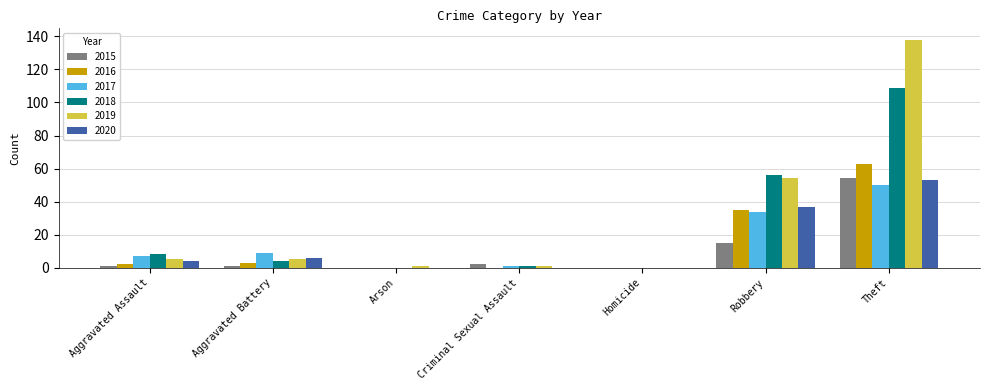

What is the sum of the 2018 values at Robbery and Aggravated Battery?

60